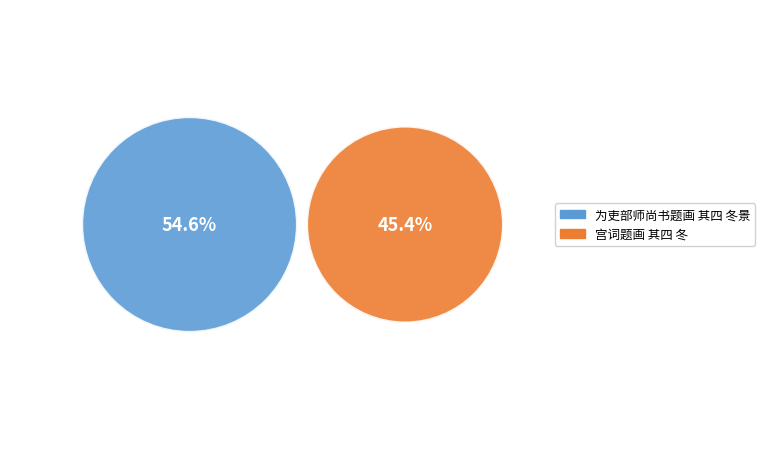

What is the smallest slice in the pie chart?

宫词题画 其四 冬